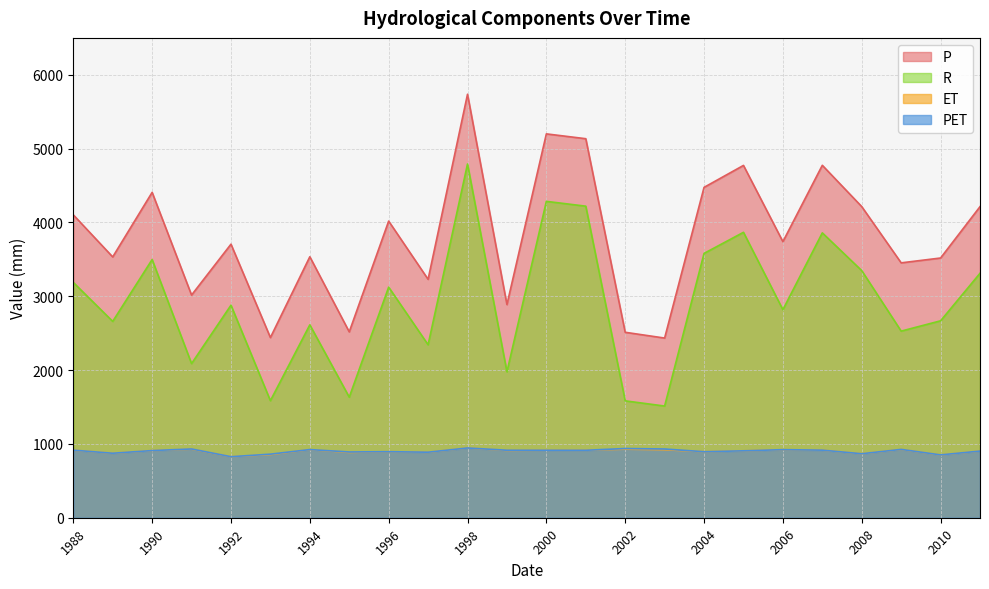

List the series in order of their peak value, lowest first.

ET, PET, R, P